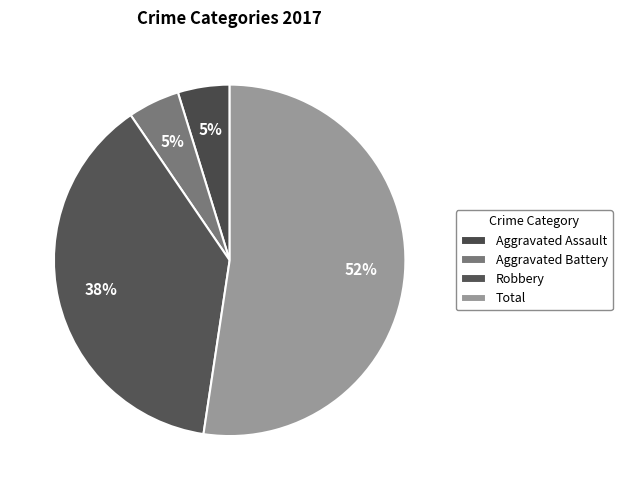

What percentage is NOT represented by Aggravated Battery?

95.2%